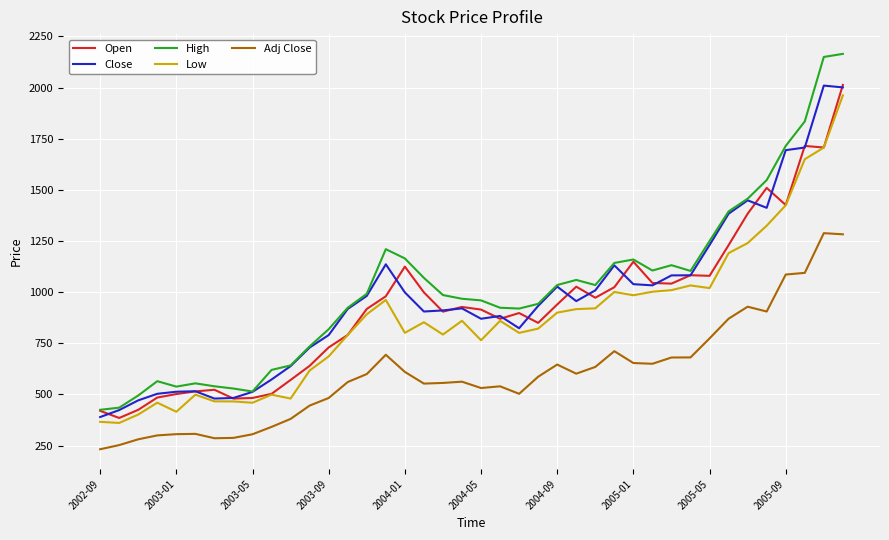

True or false: Adj Close and Close intersect in this chart.

False